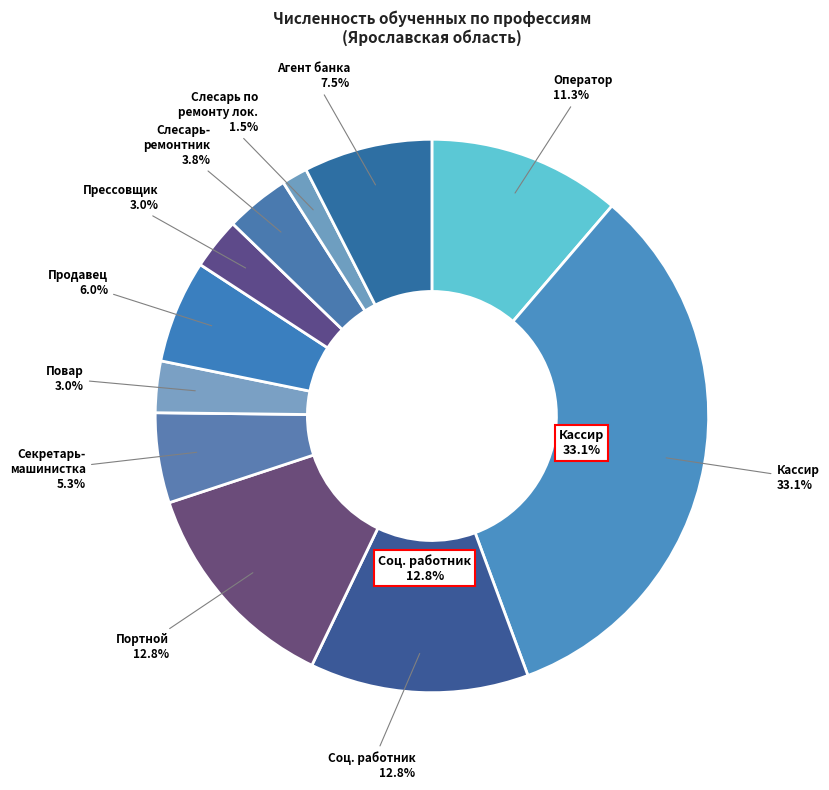

Which slice is the smallest?

Слесарь по осмотру и ремонту локомотивов